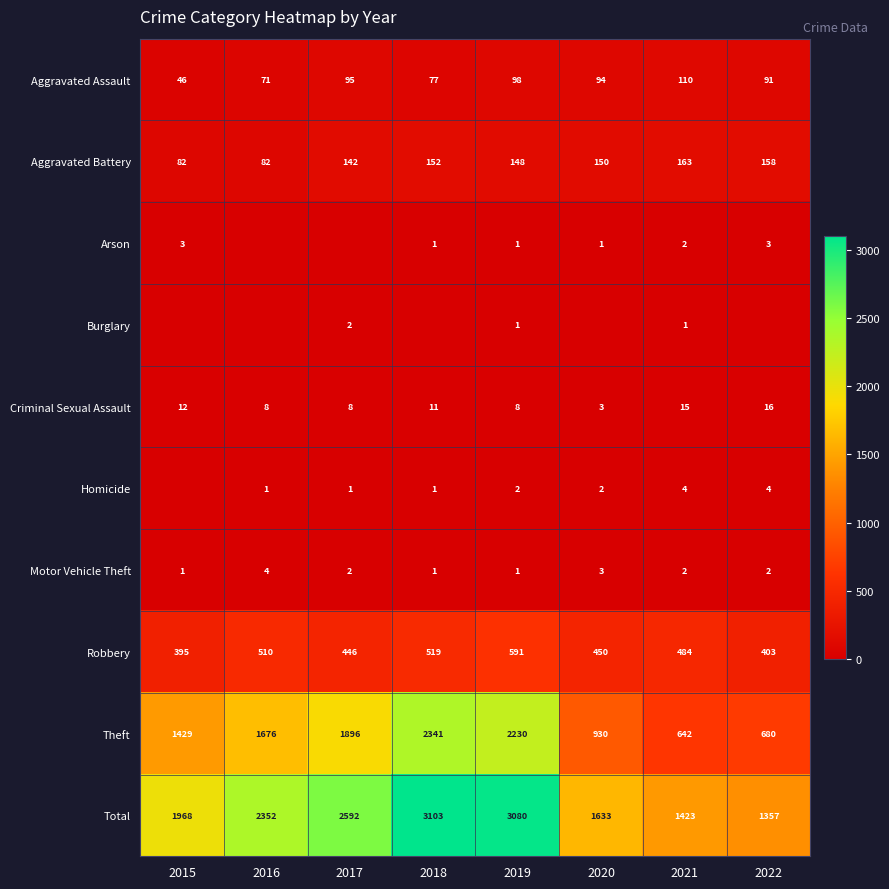

What is the highest value of the Motor Vehicle Theft series?

4